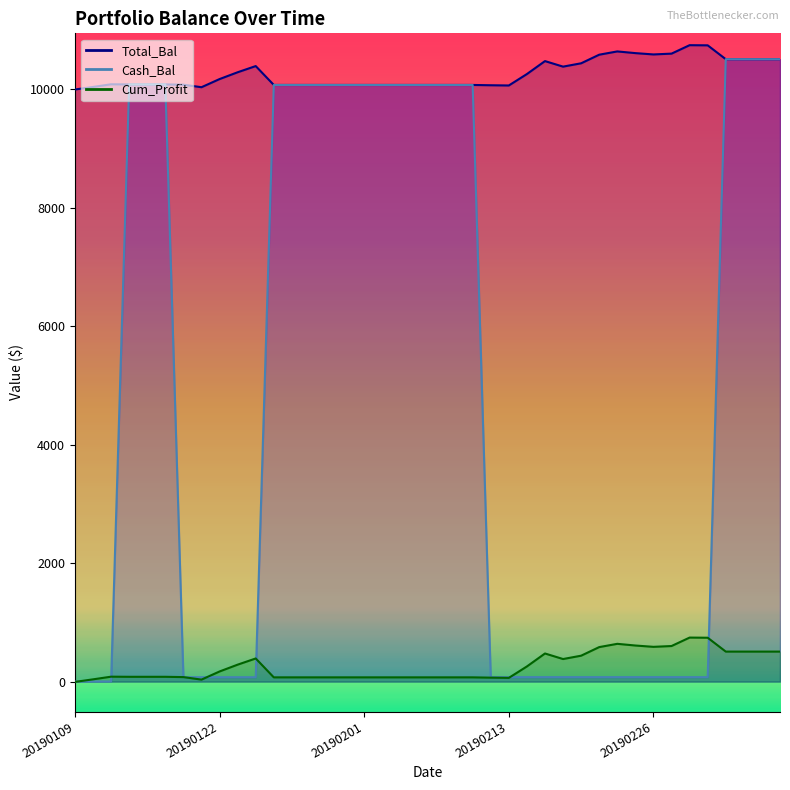

True or false: Cash_Bal has more than 2 interior local peaks.

False